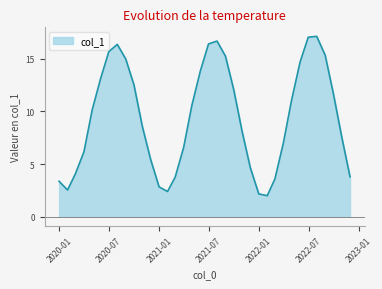

What is the difference between the maximum and minimum values?

15.1